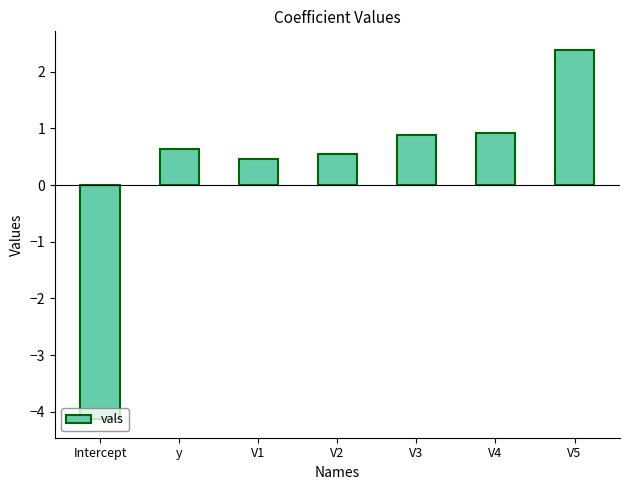

What position from the right is V2?

4